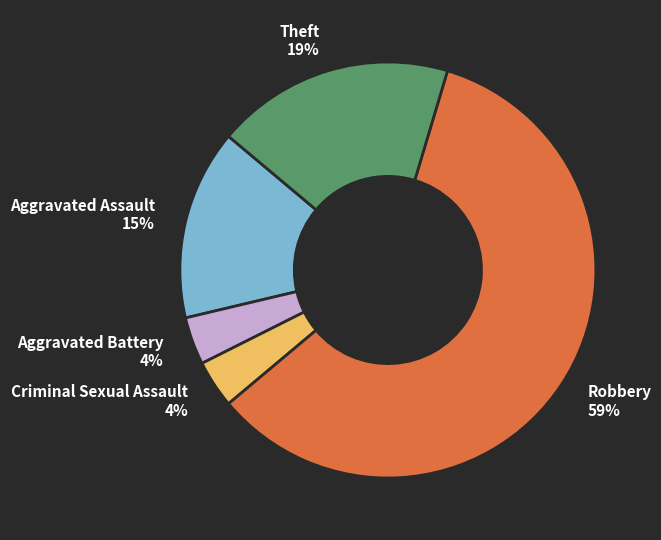

Which has a higher value, Robbery 59% or Aggravated Assault 15%?

Robbery 59%